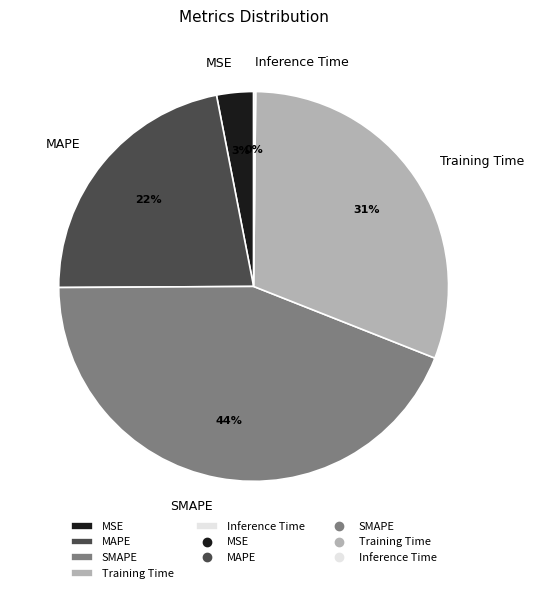

To the nearest percent, what is the average slice percentage?

20%